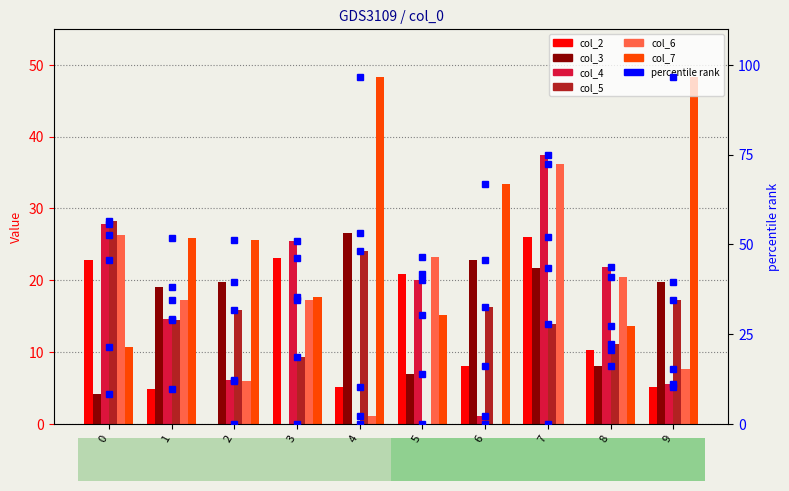

Between 1 and 8, which series saw the biggest shift?

col_7